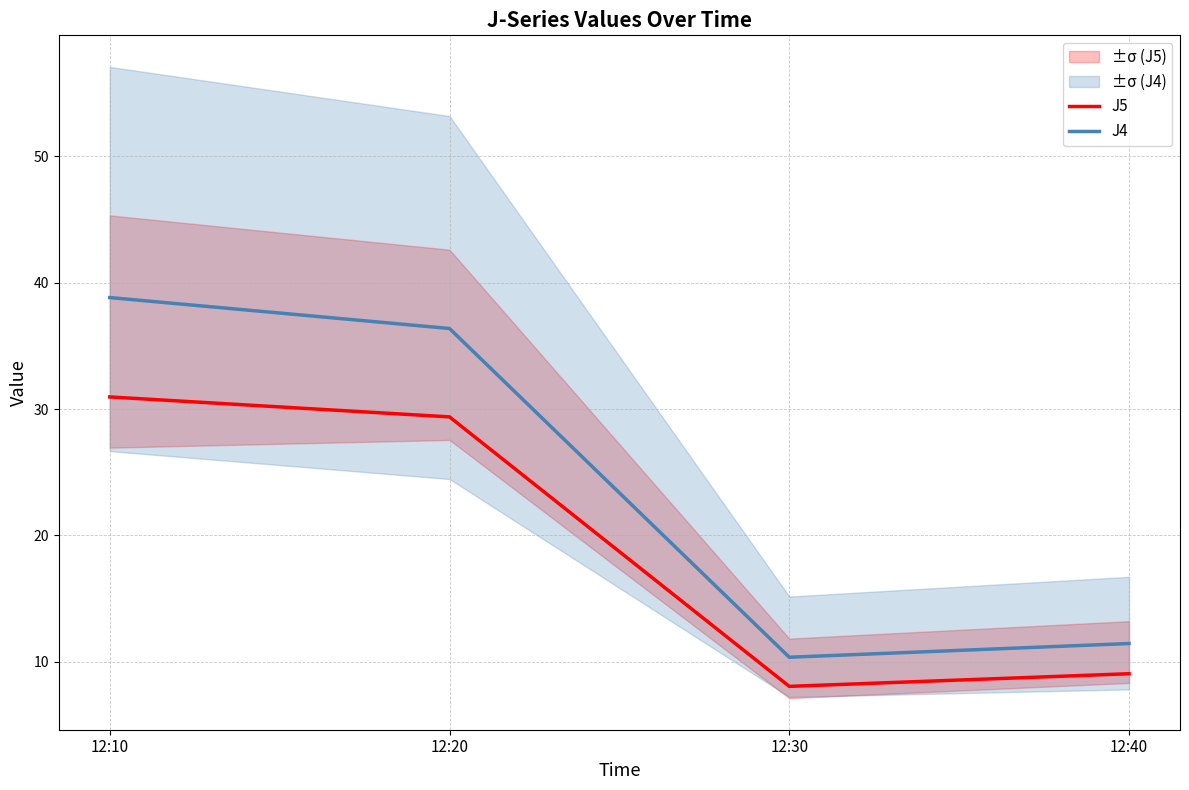

In J4, how many points are lower than both neighbors (excluding endpoints)?

1